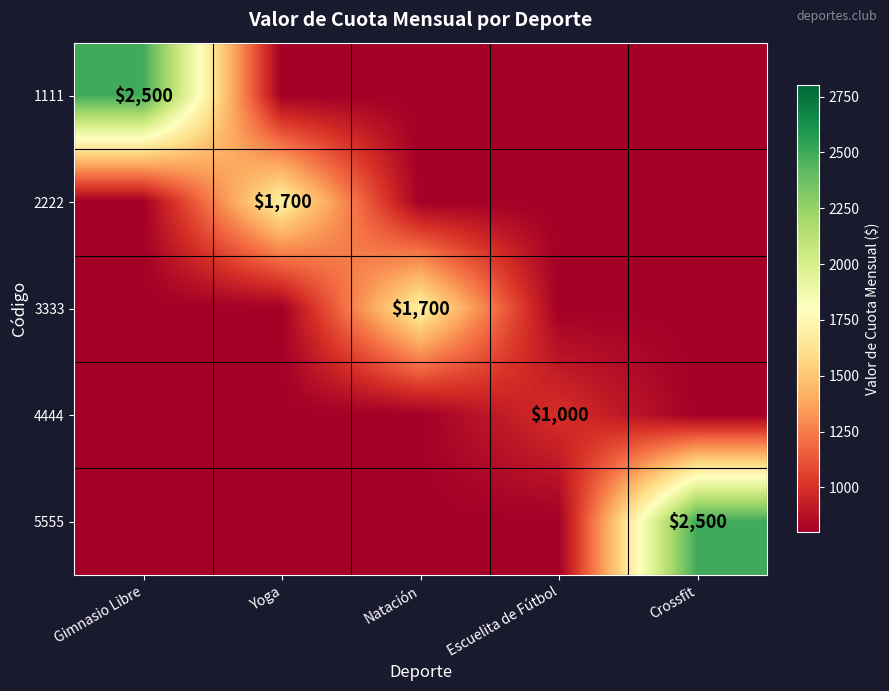

True or false: 2222 has a value of 2747 at Yoga.

False